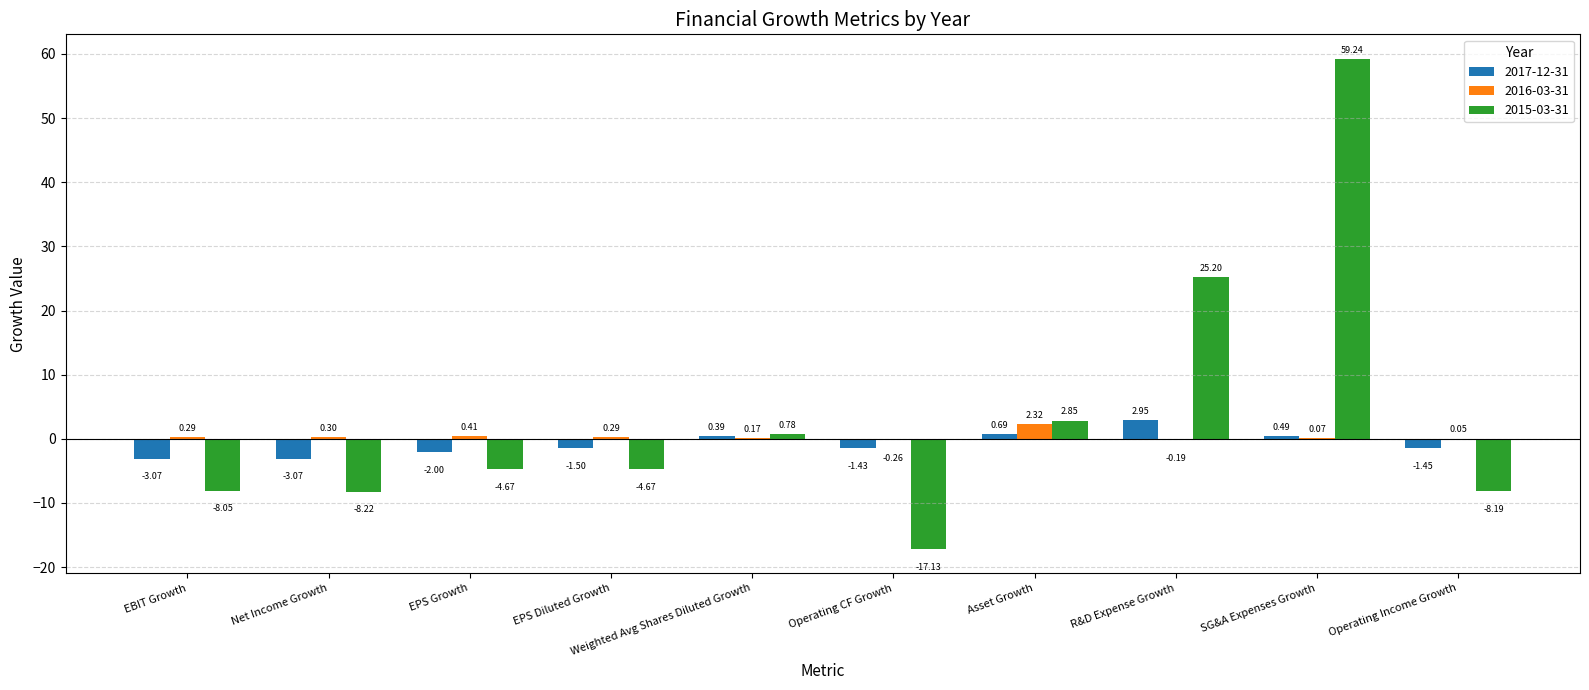

What is the sum of all 2015-03-31 values?

37.1